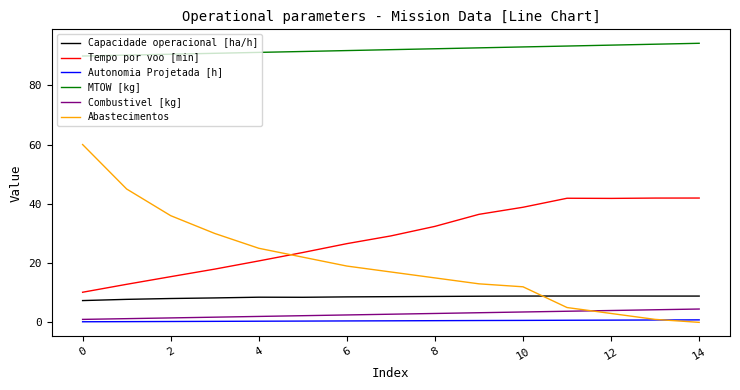

Which series has the largest total across all categories?

MTOW [kg]